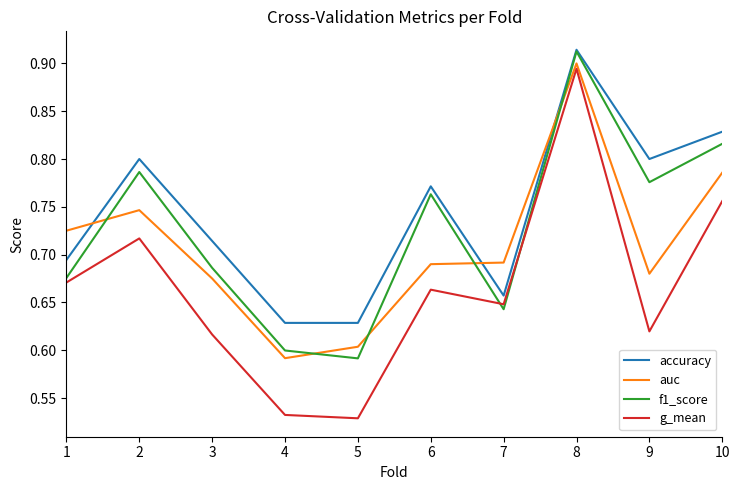

What is the difference between the second highest and second lowest values in the g_mean series?

0.2